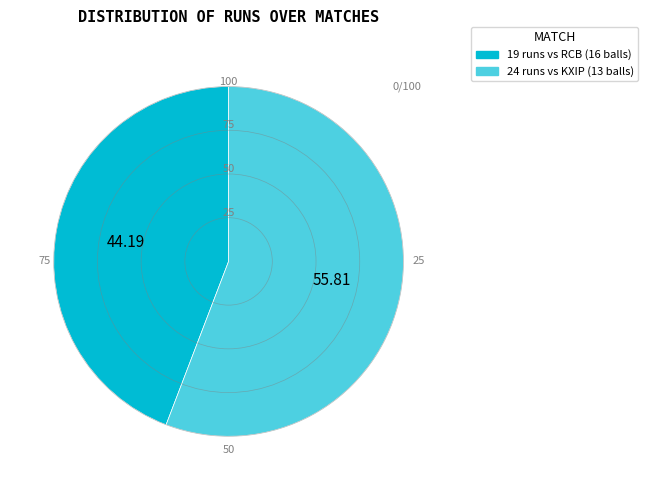

Which slice represents more than half of the pie?

24